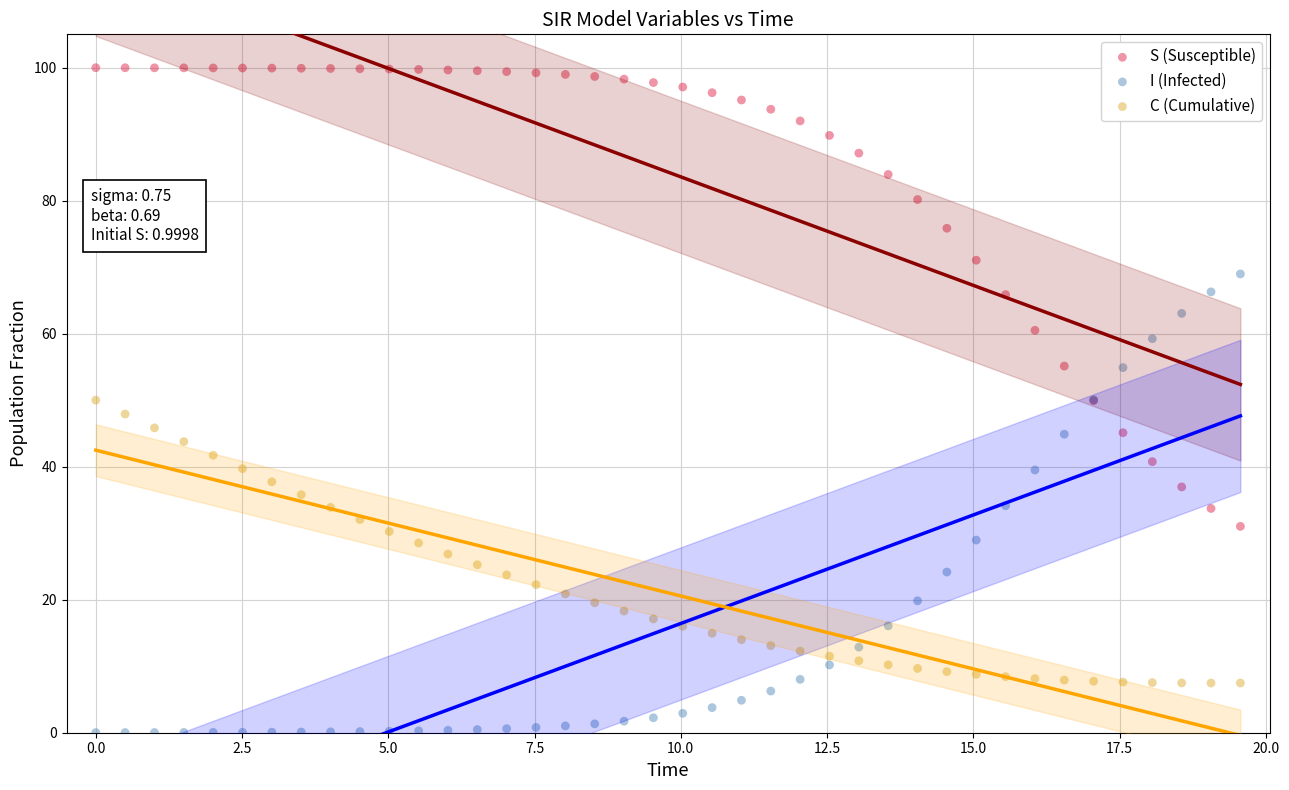

Which series contains the lowest Y value?

I (Infected)